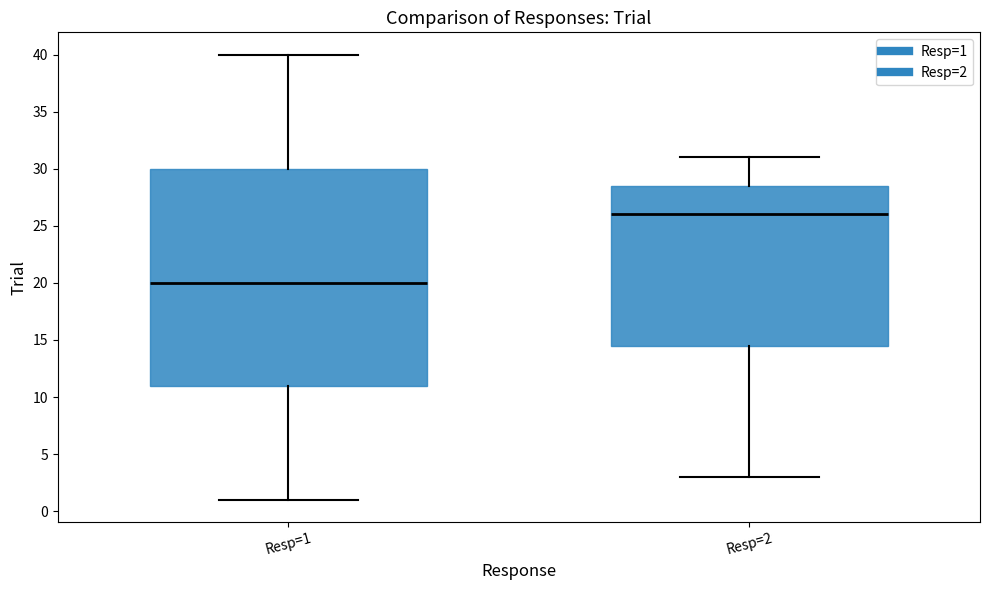

Reading left to right, read every box against the y-axis: the position of its median line, the range the box covers, and the ends of its whiskers. The values are not printed on the chart, so give them approximately, as read against the axis.

Resp=1: median 20.0, box 11.0 to 30.0, whiskers 1.0 to 40.0
Resp=2: median 26.0, box 14.5 to 28.5, whiskers 3.0 to 31.0